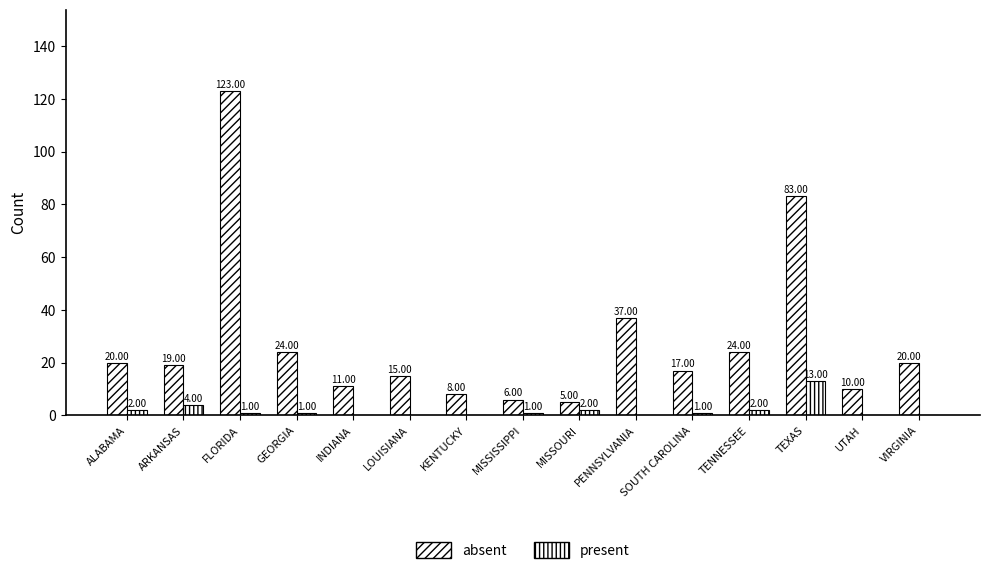

How many categories are shown in the chart?

15